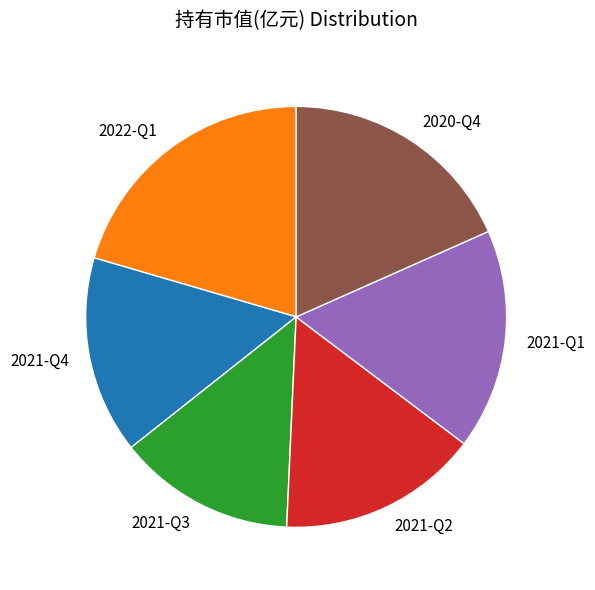

True or false: 2021-Q1 accounts for 17% of the total.

True